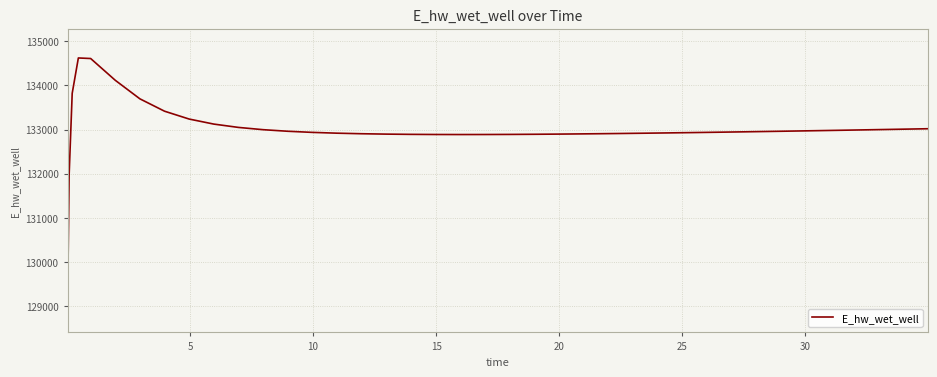

What is the difference between the second highest and second lowest values?

2643.9